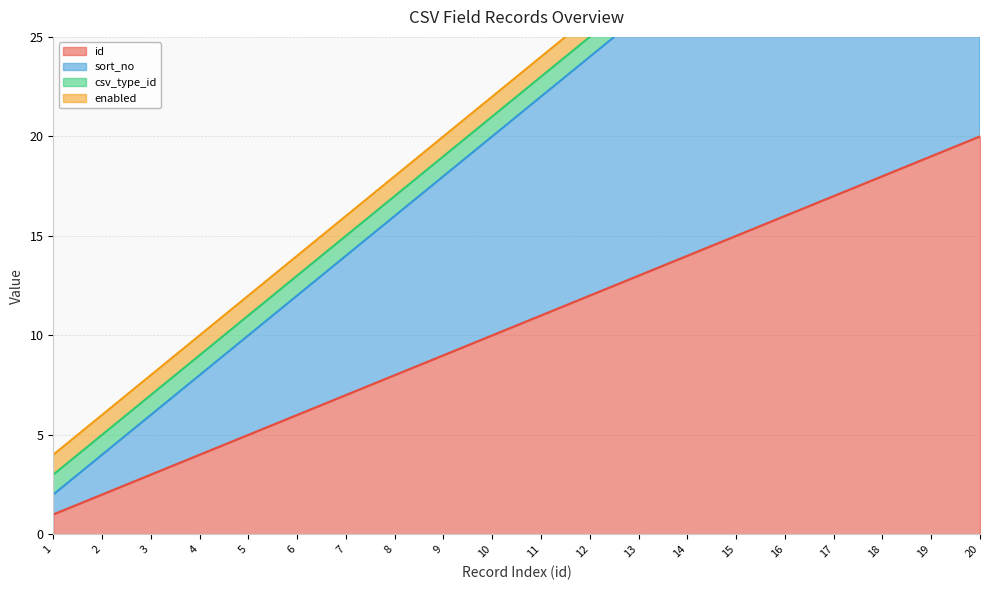

Rank the categories by id value from lowest to highest.

1, 2, 3, 4, 5, 6, 7, 8, 9, 10, 11, 12, 13, 14, 15, 16, 17, 18, 19, 20